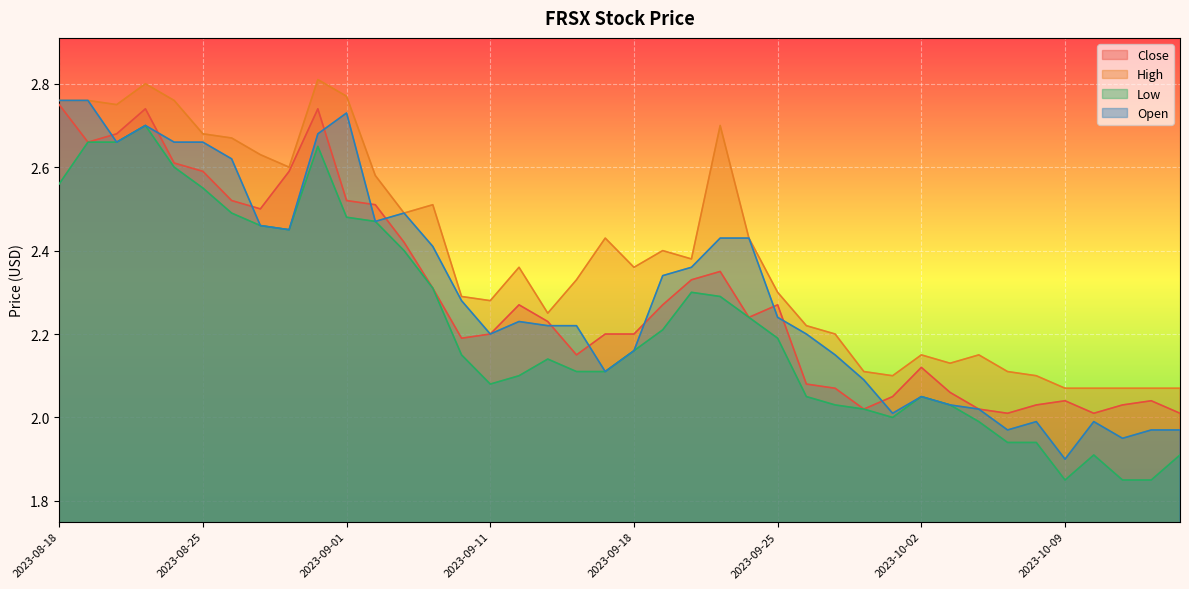

How many interior local peaks does the High series have?

9